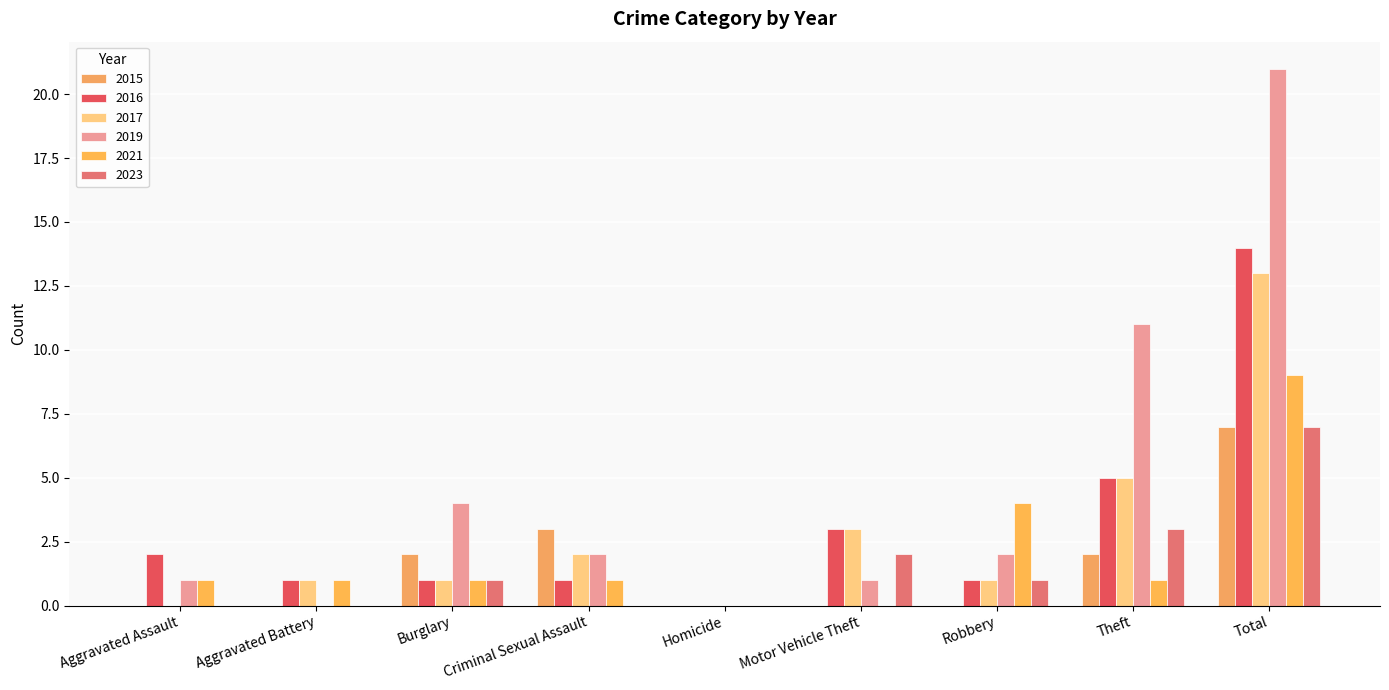

Are the bars horizontal?

No